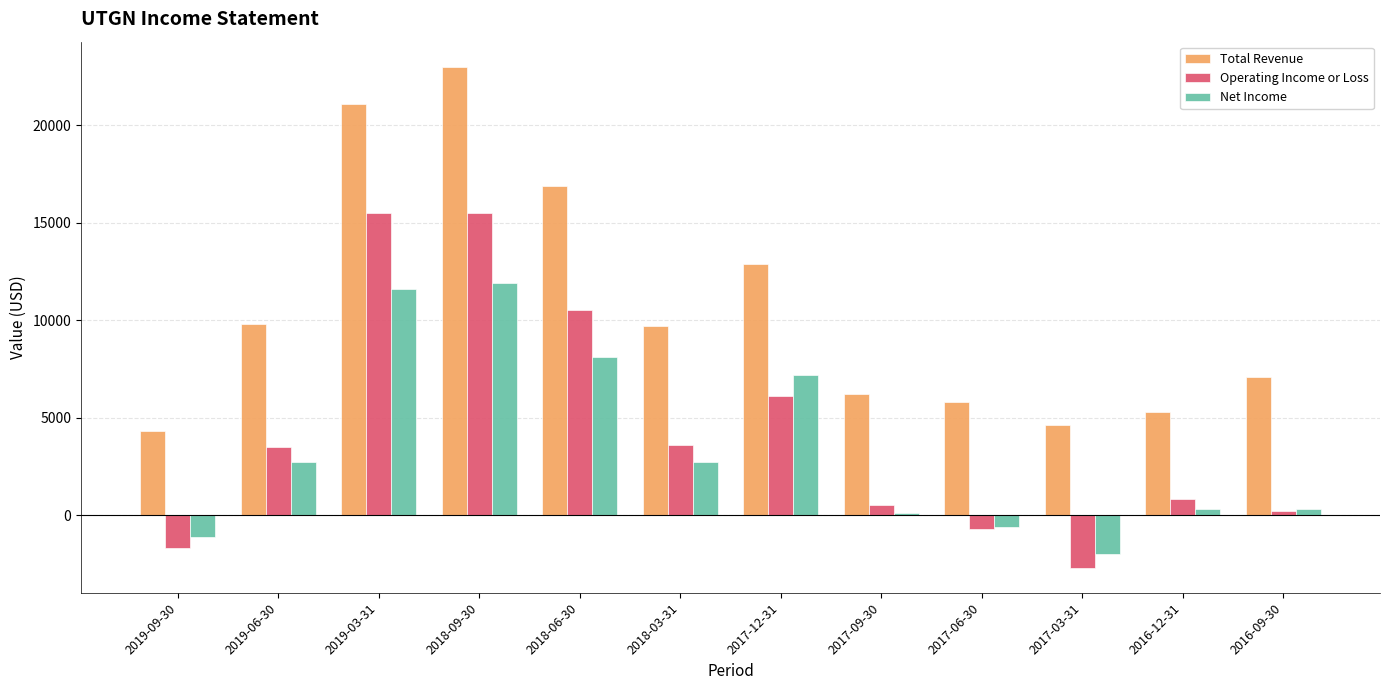

At 2018-03-31, list the series in order from smallest to largest.

Net Income, Operating Income or Loss, Total Revenue